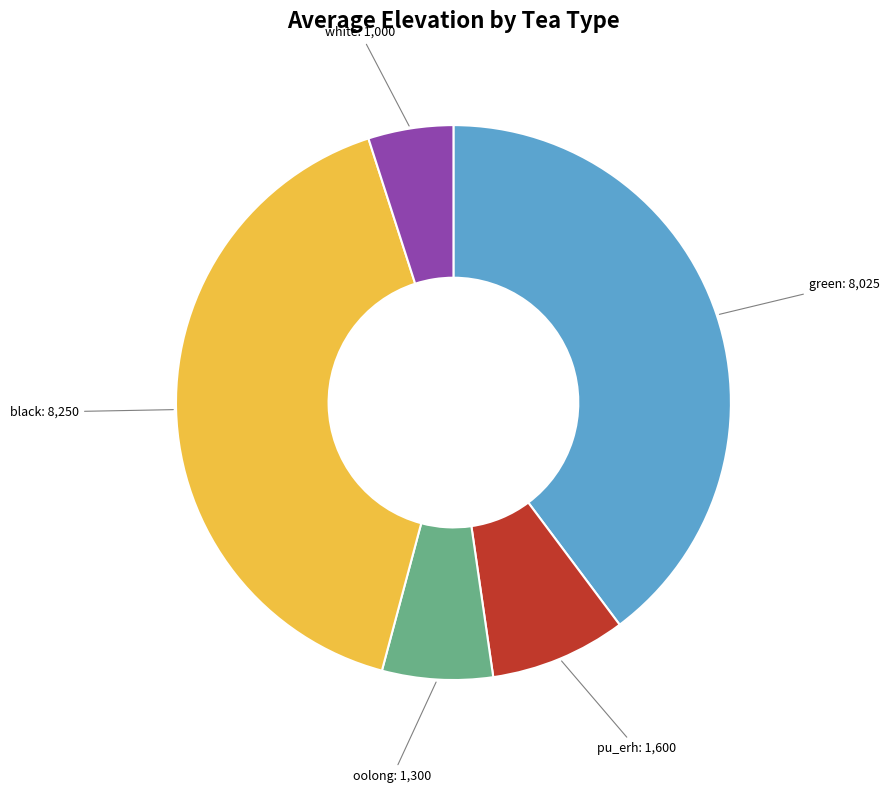

Is there a majority slice in this chart?

No